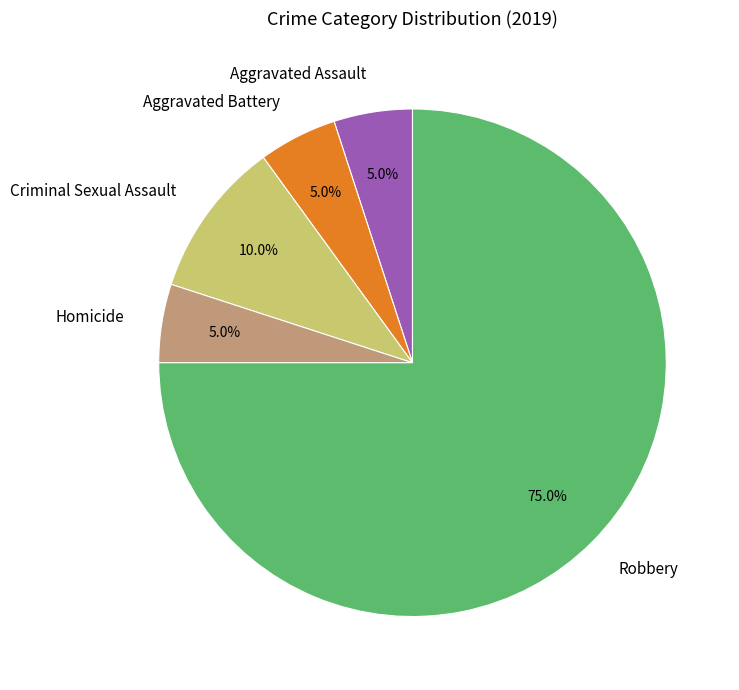

What percentage is the Aggravated Assault slice, to the nearest percent?

5%